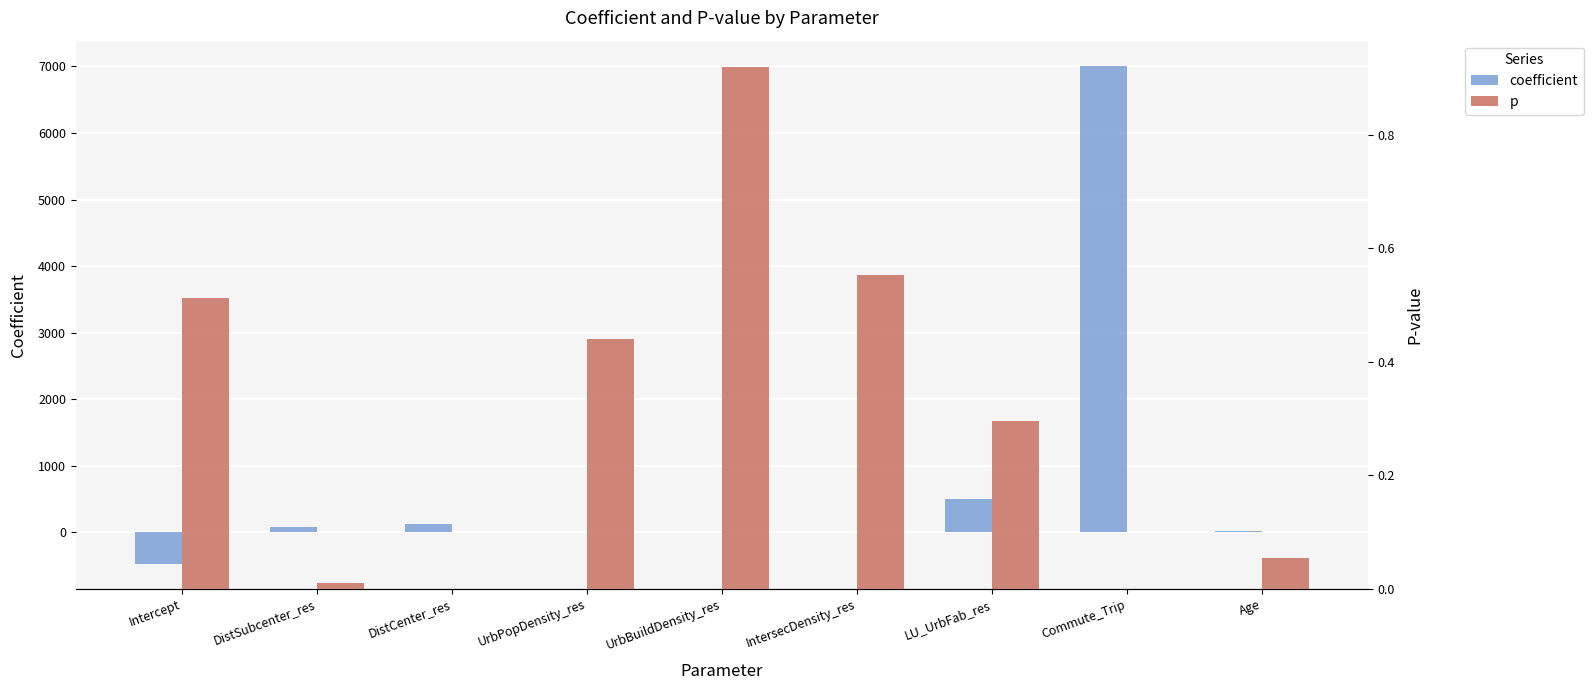

What are all the series names shown in the legend?

coefficient, p